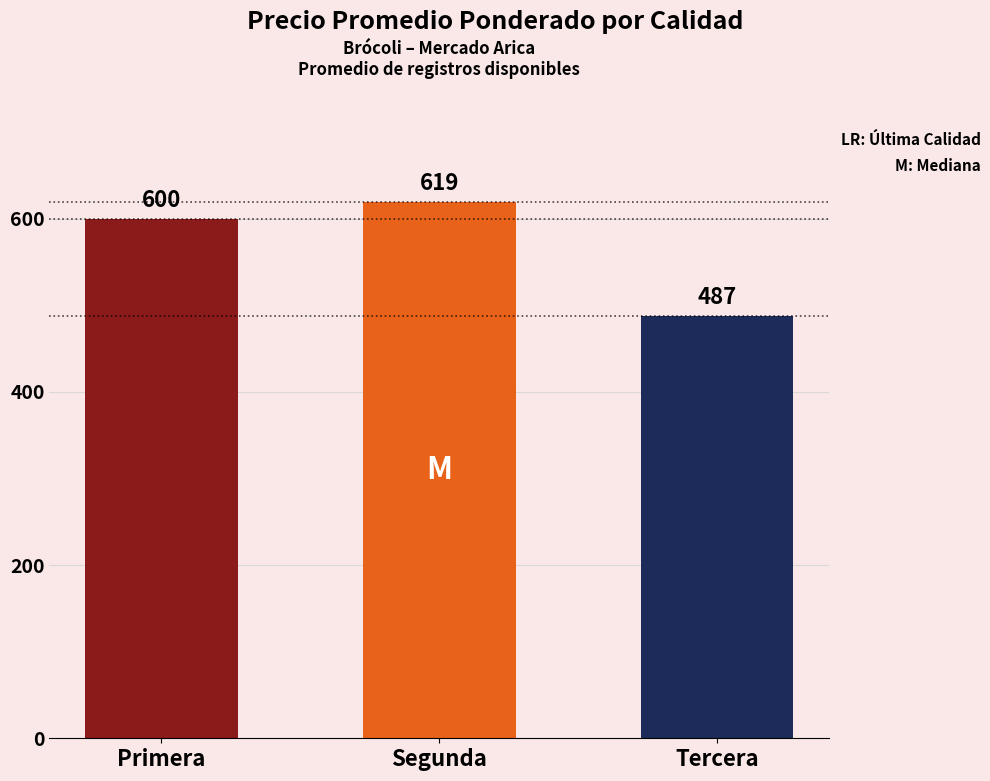

Which category has the lowest value across all series?

Tercera